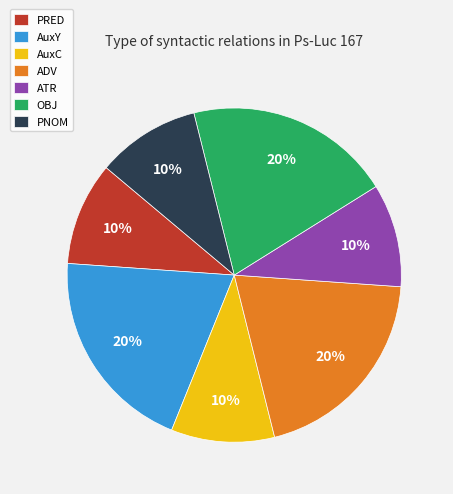

Is the sum of AuxY and ATR greater than half?

No